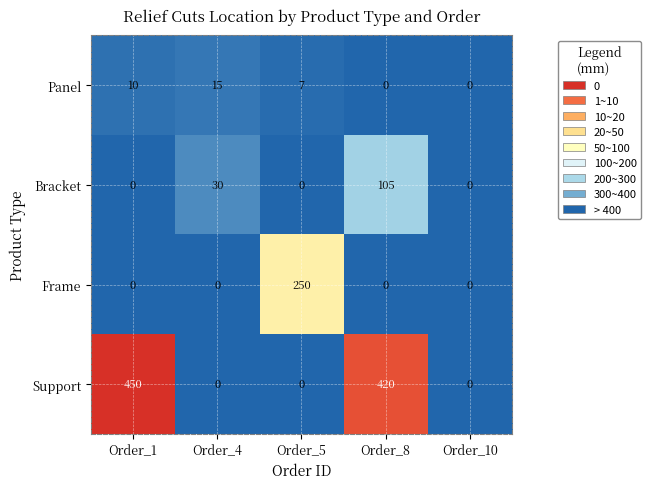

Which series has the largest range (max minus min)?

Support